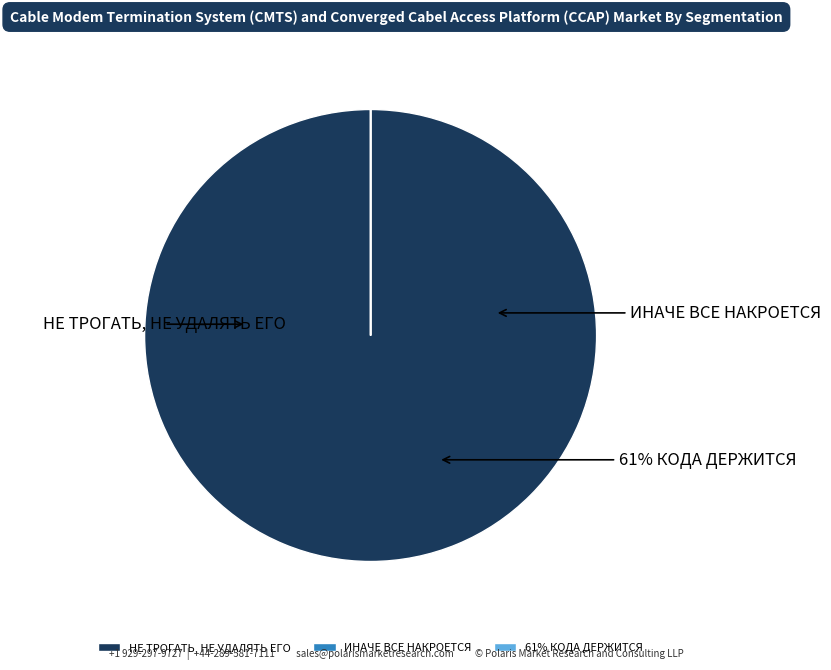

Does ИНАЧЕ ВСЕ НАКРОЕТСЯ account for over 50% of the chart?

No